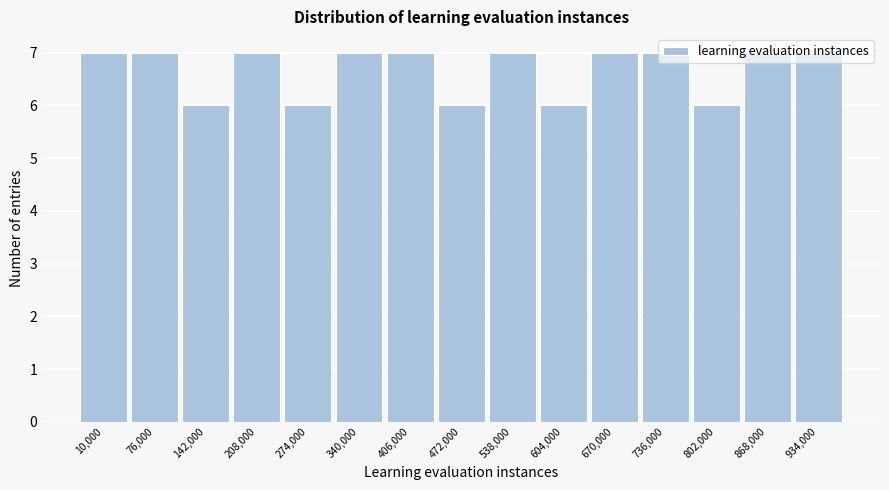

What is the label of the 5th bar from the left?

274,000